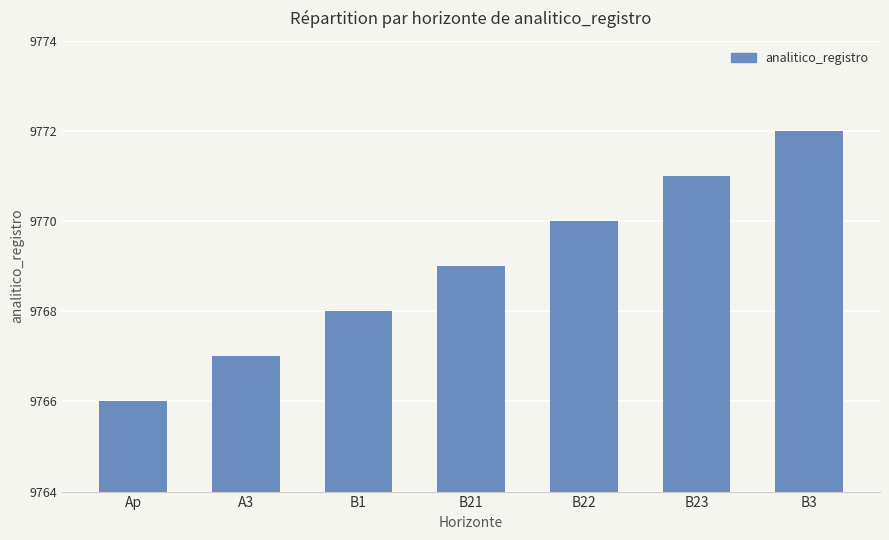

What position from the right is Ap?

7